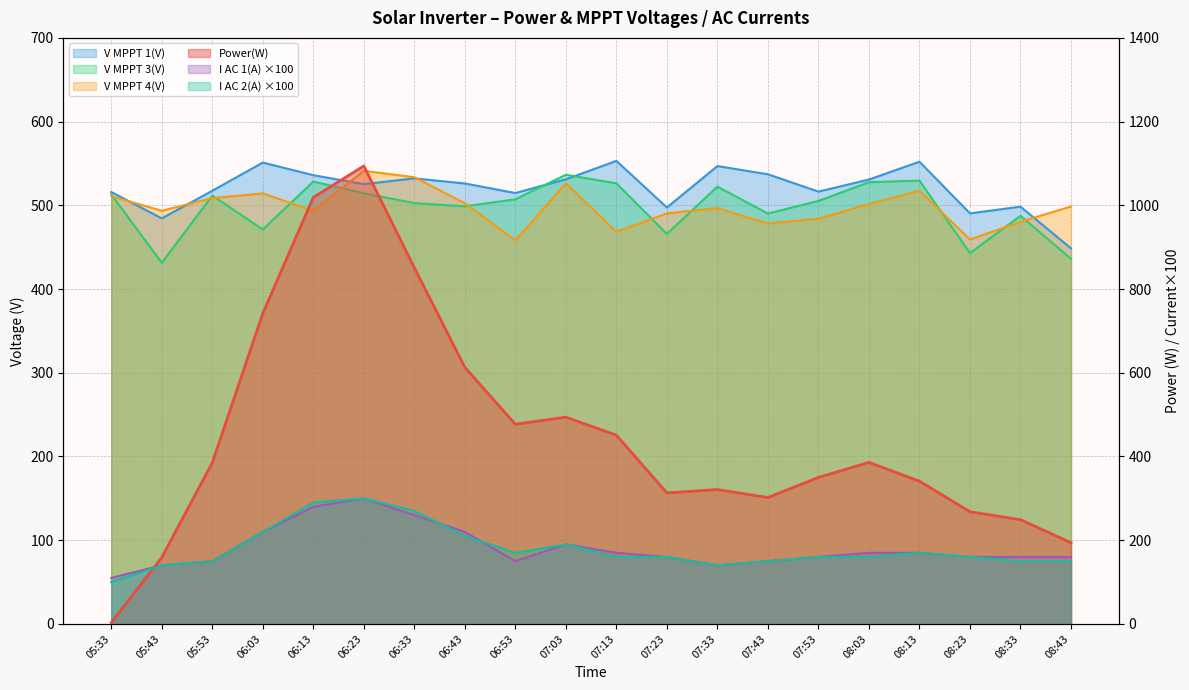

How many lines are shown in the chart?

6